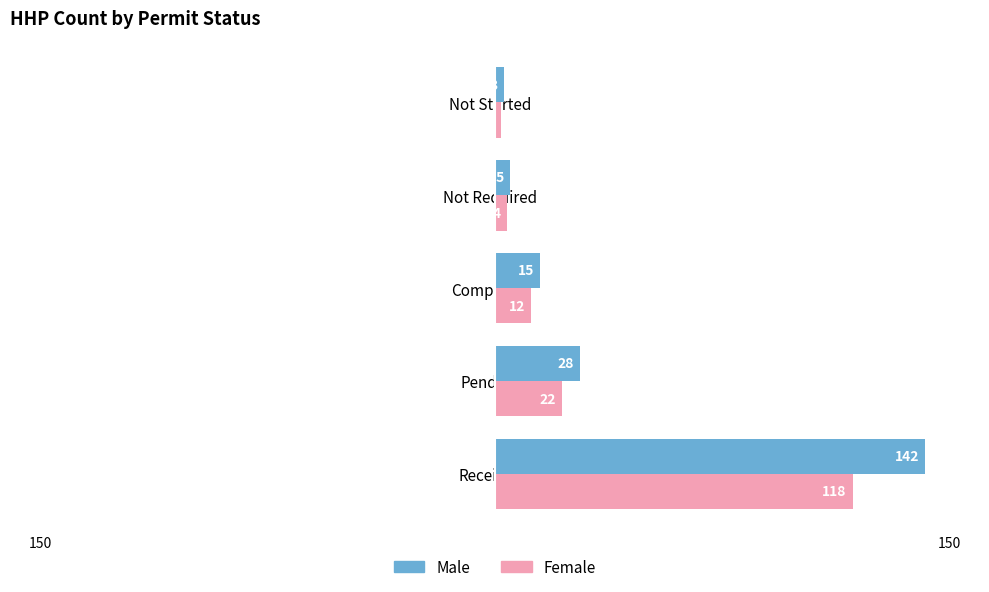

What are all the series names shown in the legend?

Male, Female